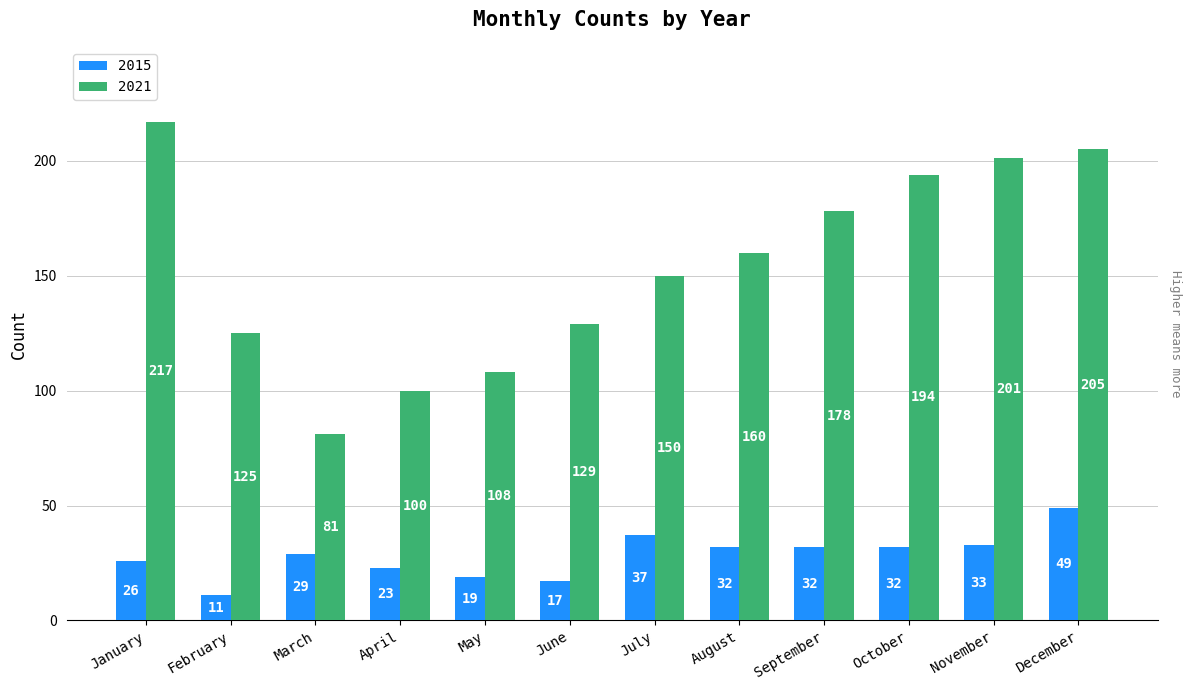

What is the greatest value displayed?

217